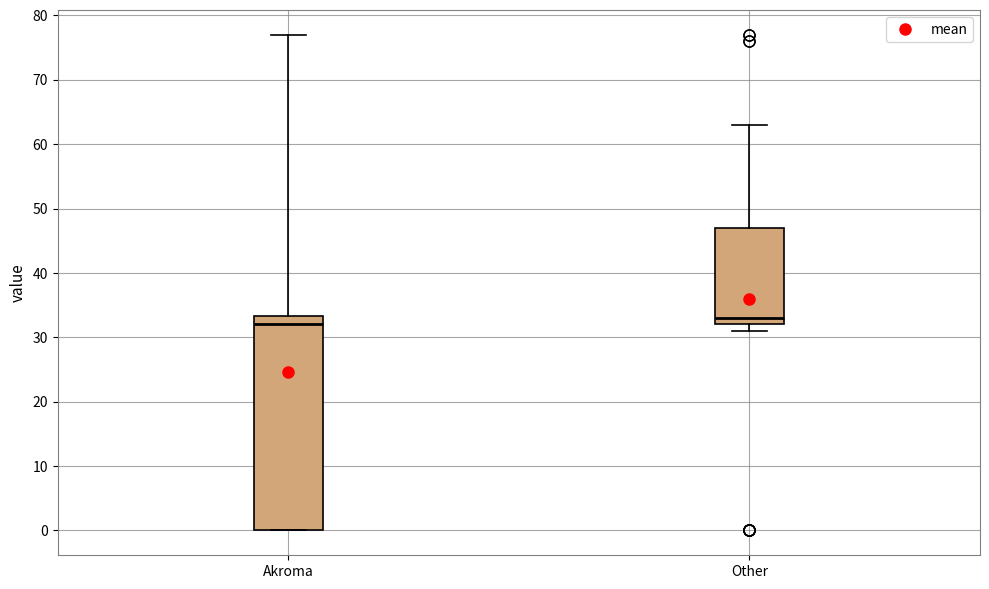

Reading left to right, read every box against the y-axis: the position of its median line, the range the box covers, and the ends of its whiskers. The values are not printed on the chart, so give them approximately, as read against the axis.

Akroma: median 32, box 0 to 33, whiskers 0 to 77
Other: median 33, box 32 to 47, whiskers 31 to 63